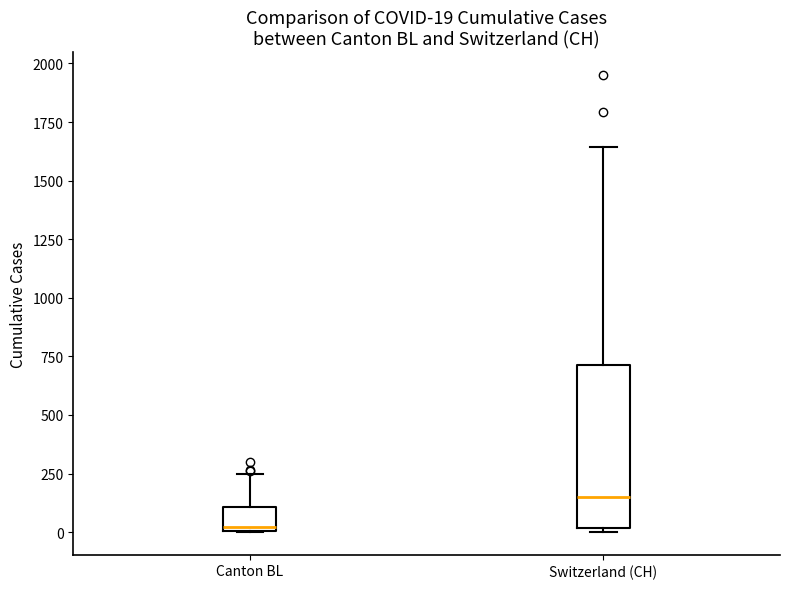

Which box's median line is the highest?

Switzerland (CH)